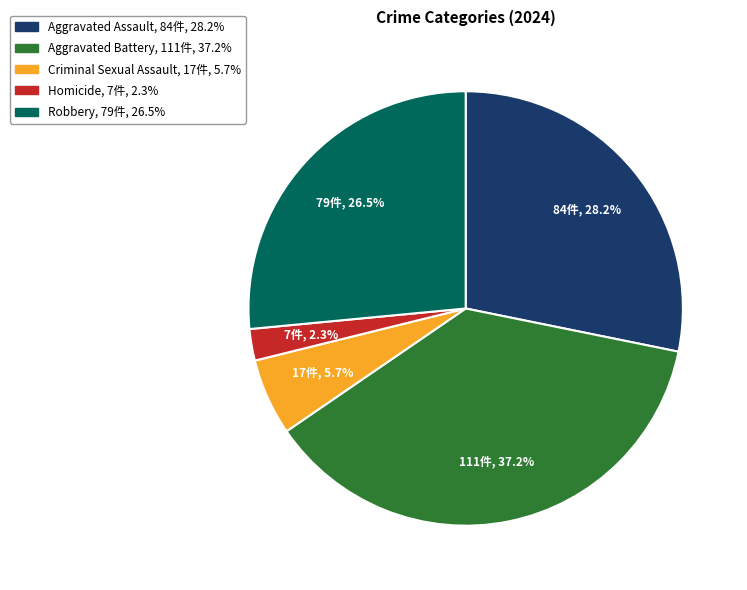

Which slice is the largest?

Aggravated Battery